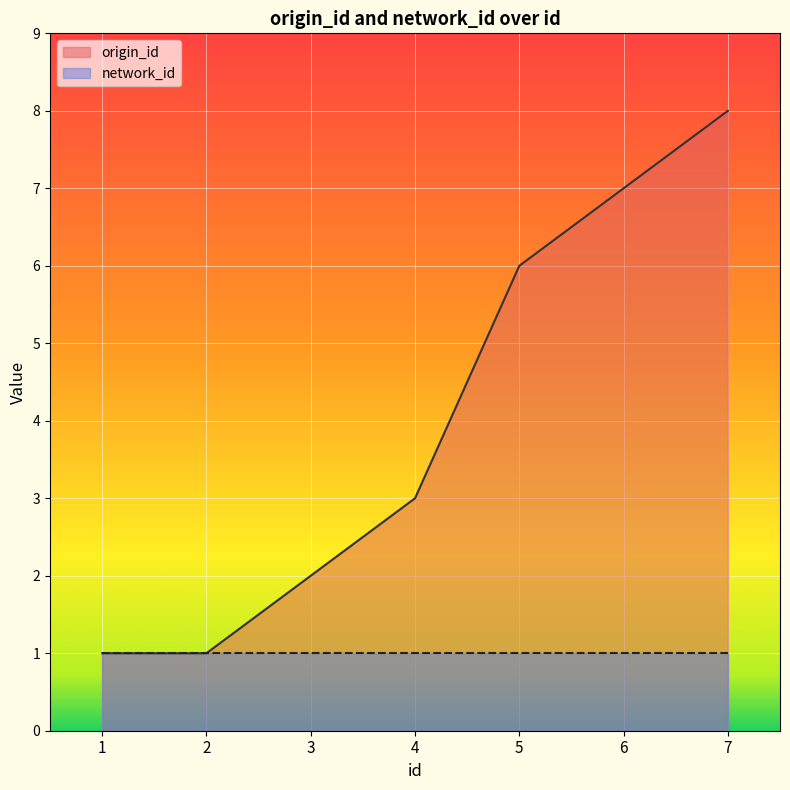

Approximately how many times larger is the value at 5 compared to 2?

6.0